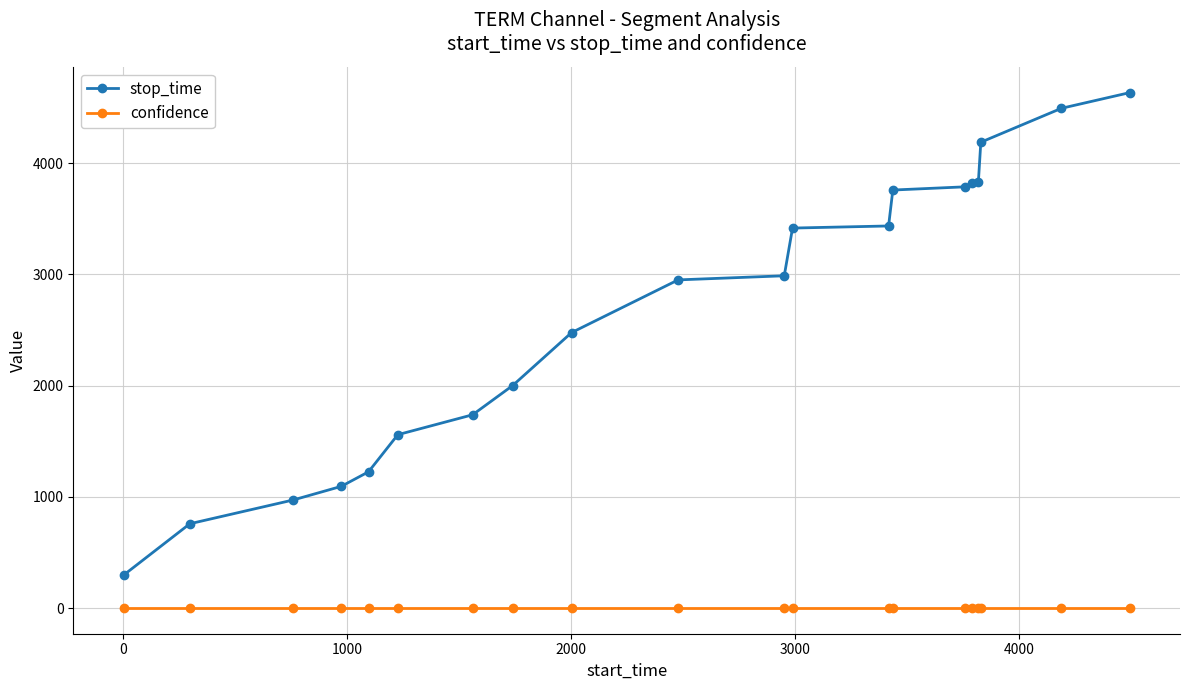

True or false: stop_time and confidence cross at least once.

False